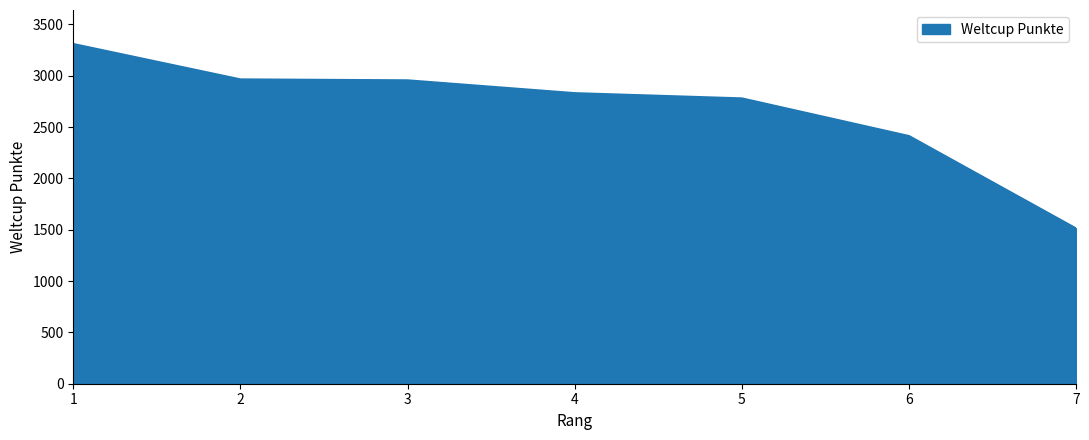

The chart shows a value of 2831 at 4. True or false?

True